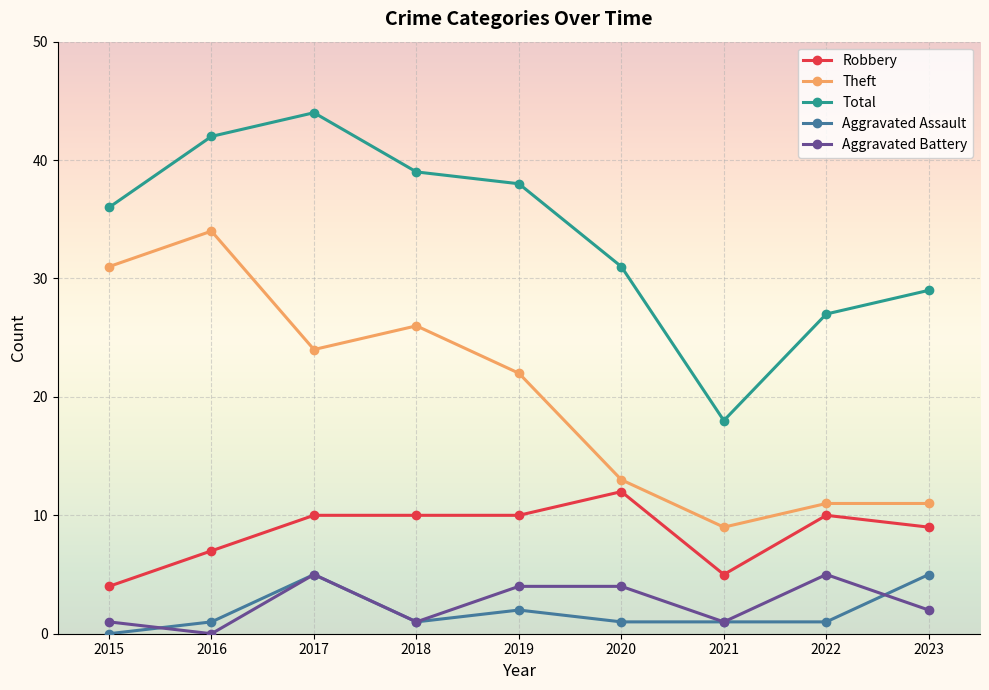

Between 2015 and 2023, which series saw the biggest shift?

Theft